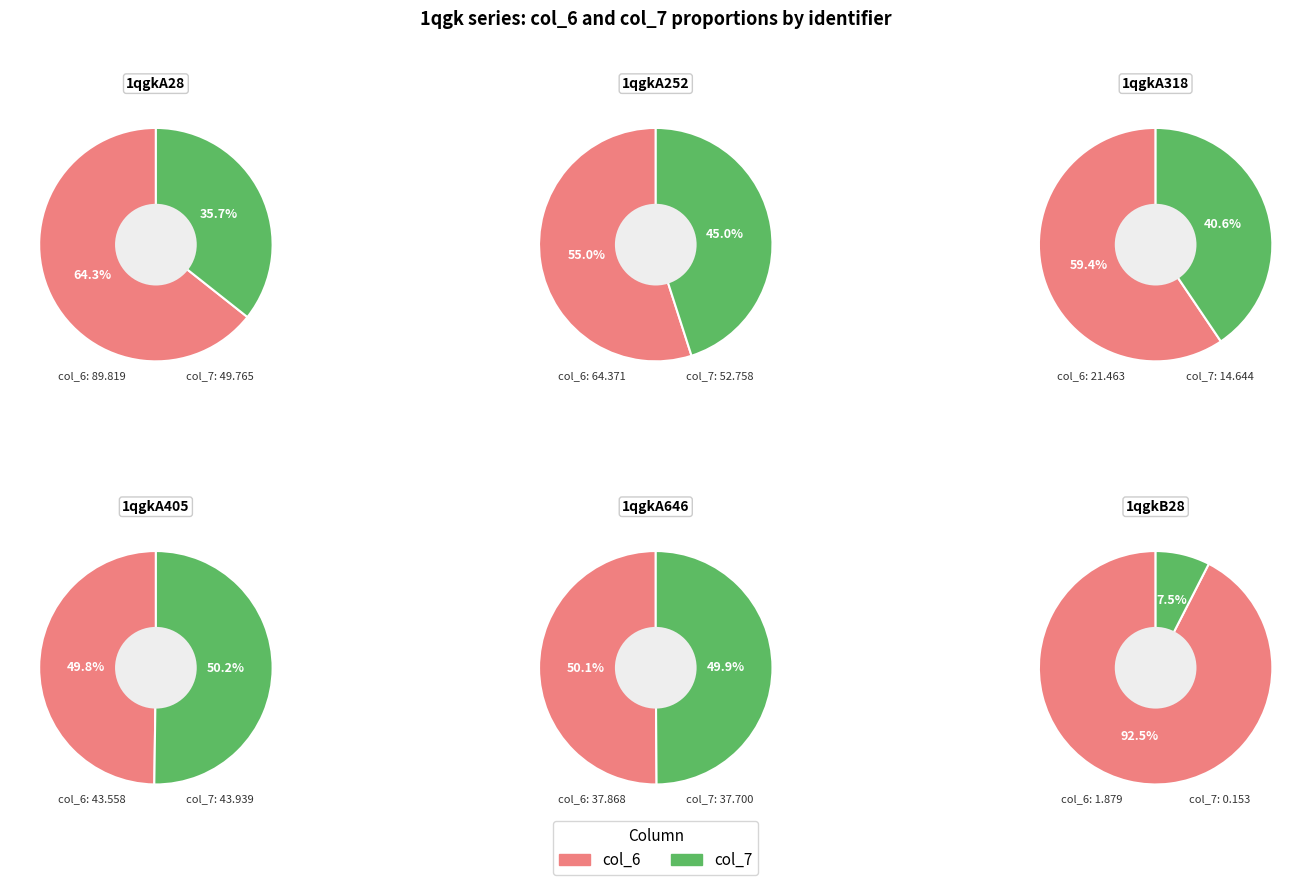

What is the change in value from 1qgkA318 to 1qgkB28?

-19.6